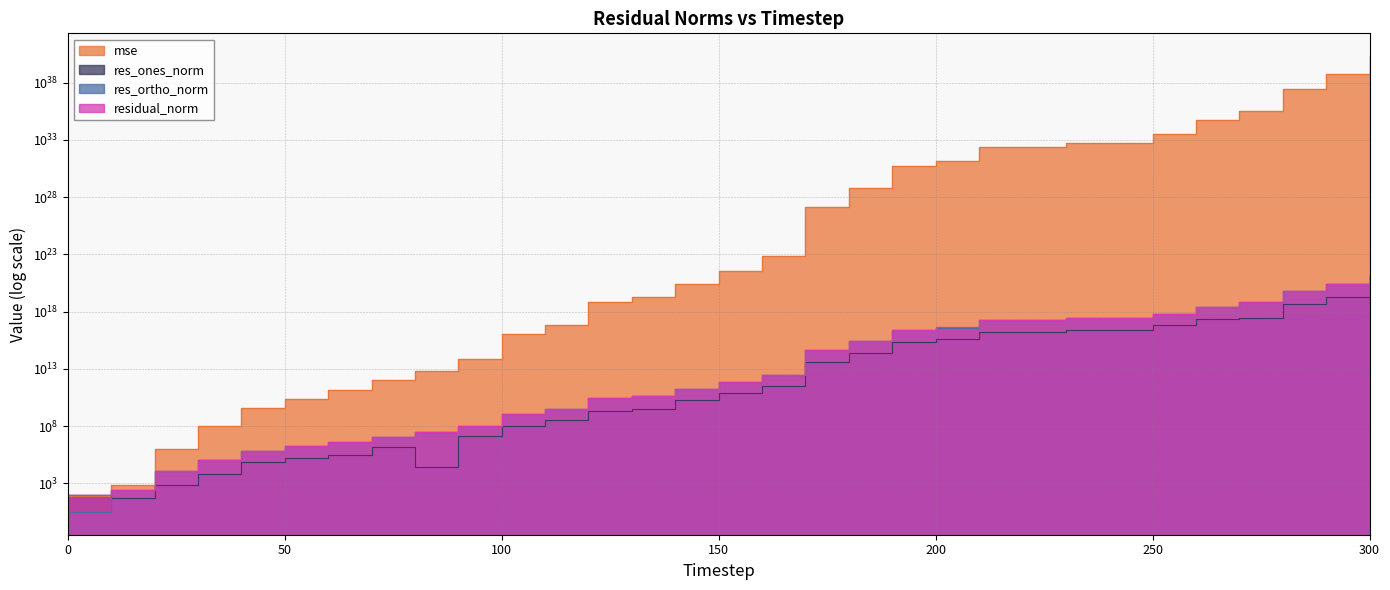

What is the maximum value shown in the chart?

20747455616144019174745990135144947646464.0